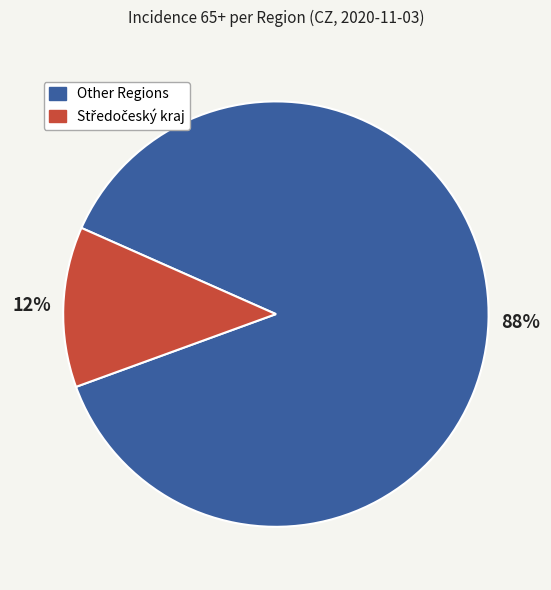

To the nearest percent, what is the average slice percentage?

50%